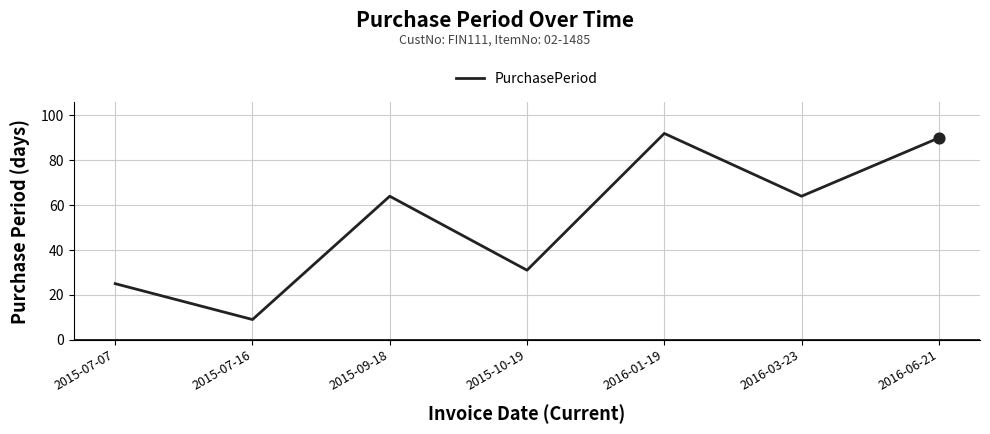

Approximately how many times larger is the value at 2015-07-16 compared to 2016-01-19?

0.1